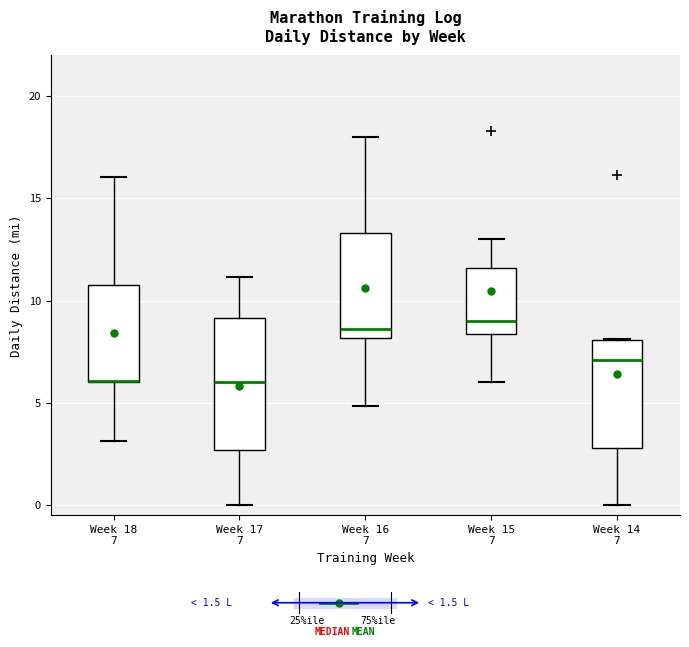

Which box is the tallest, from its lower edge to its upper edge?

Week 17 7